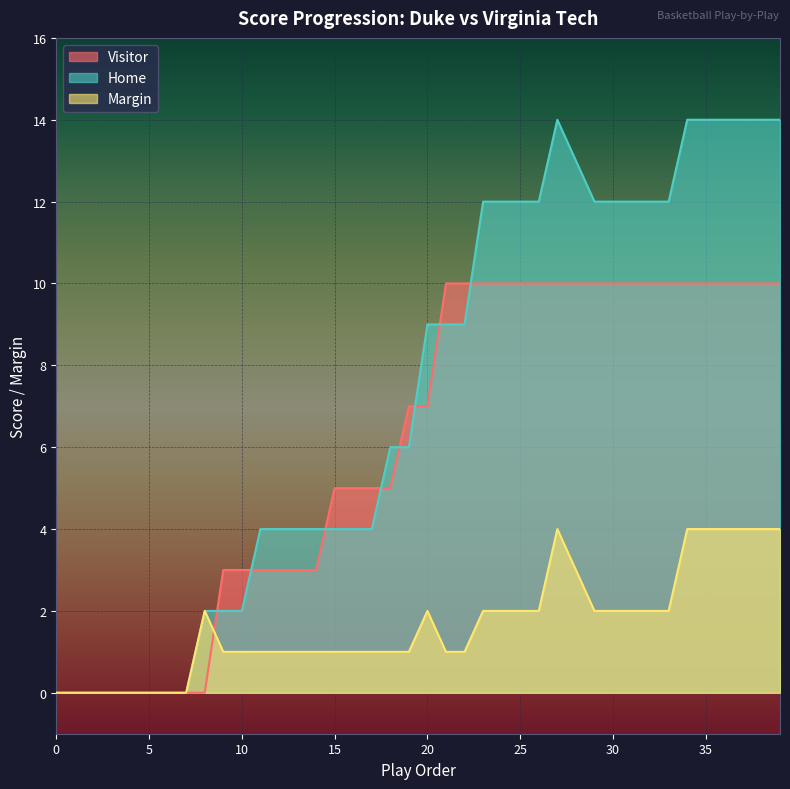

Is it true that Margin equals 1 at 11?

True